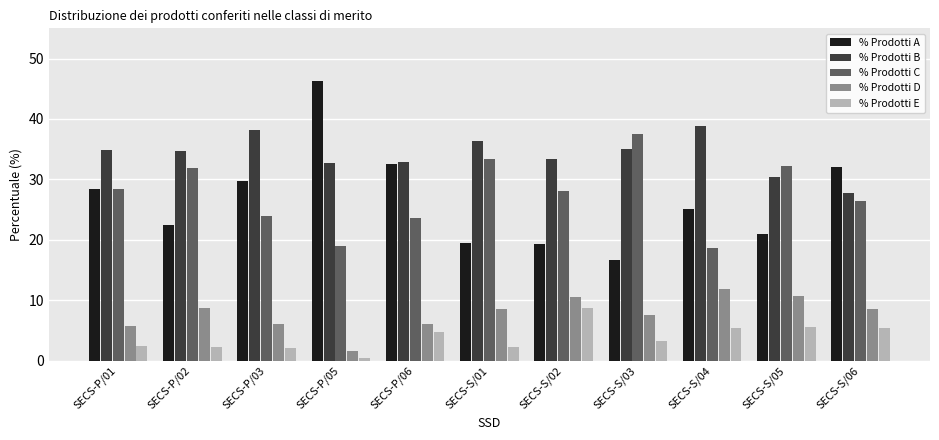

Is the value of % Prodotti E at SECS-P/02 greater than the value of % Prodotti A at SECS-P/01?

No